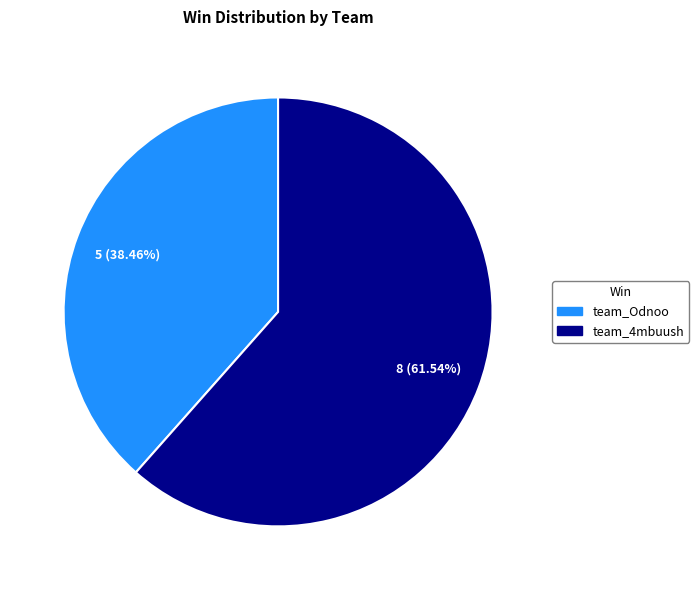

Is team_4mbuush the majority of the pie?

Yes